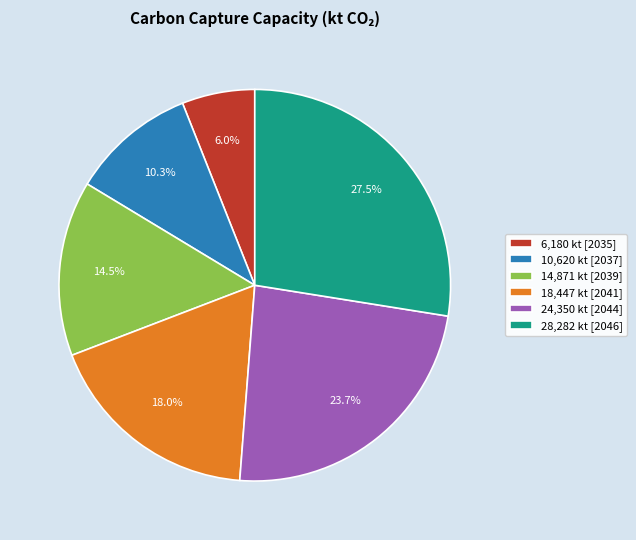

Rank the categories by value from lowest to highest.

6,180 kt [2035], 10,620 kt [2037], 14,871 kt [2039], 18,447 kt [2041], 24,350 kt [2044], 28,282 kt [2046]